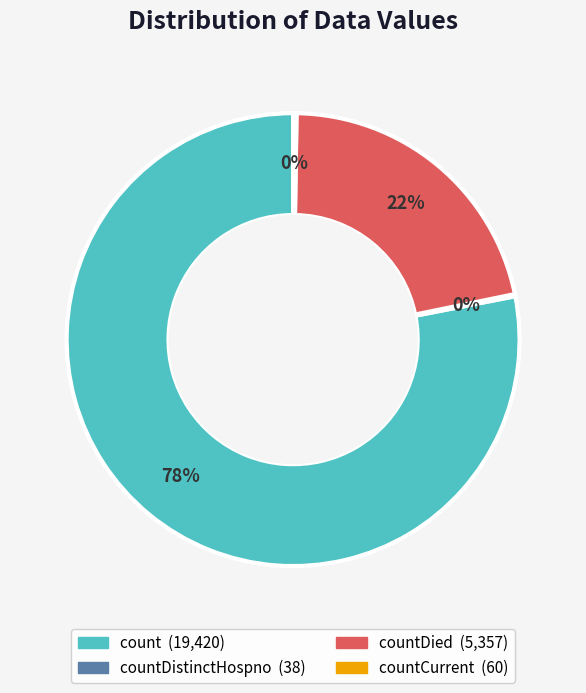

To the nearest percent, what is the average slice percentage?

25%